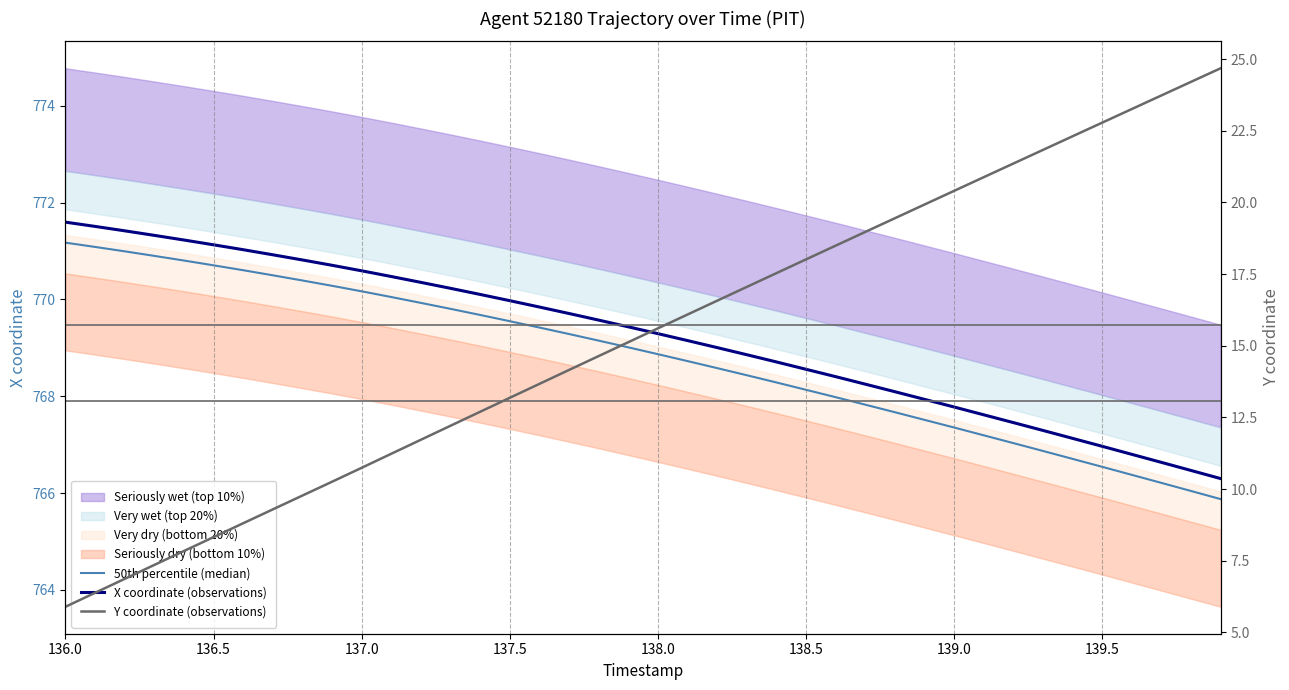

True or false: 50th percentile (median) has a value of 1183.5 at 34.

False